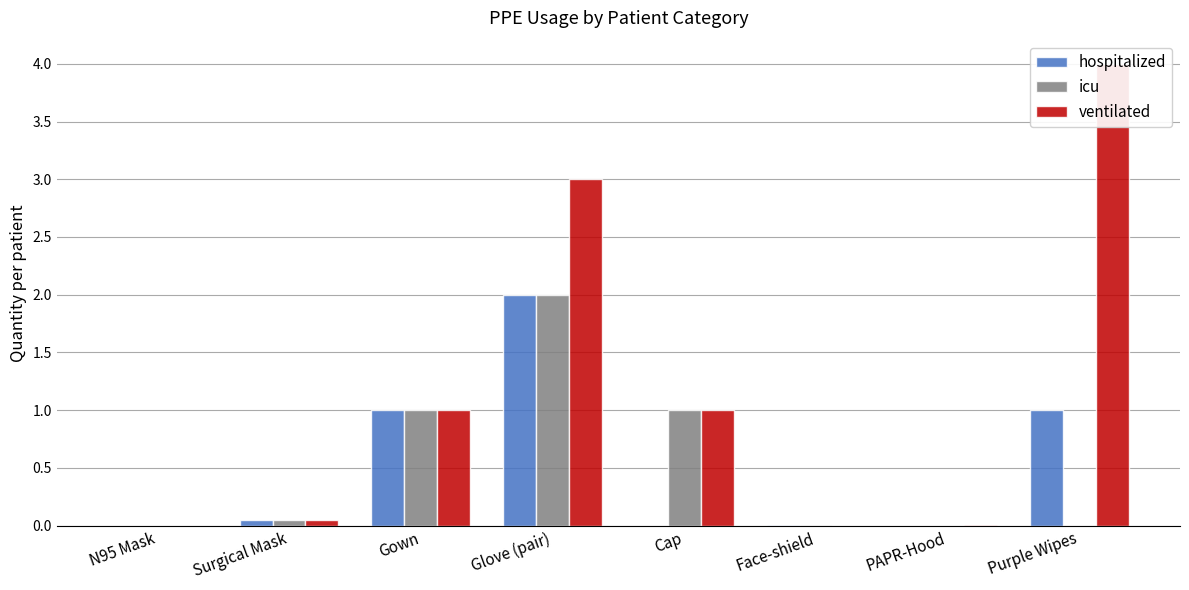

Reading left to right, transcribe all the data shown in this chart.

hospitalized: 0.0	0.1	1.0	2.0	0.0	0.0	0.0	1.0
icu: 0.0	0.1	1.0	2.0	1.0	0.0	0.0	0.0
ventilated: 0.0	0.1	1.0	3.0	1.0	0.0	0.0	4.0